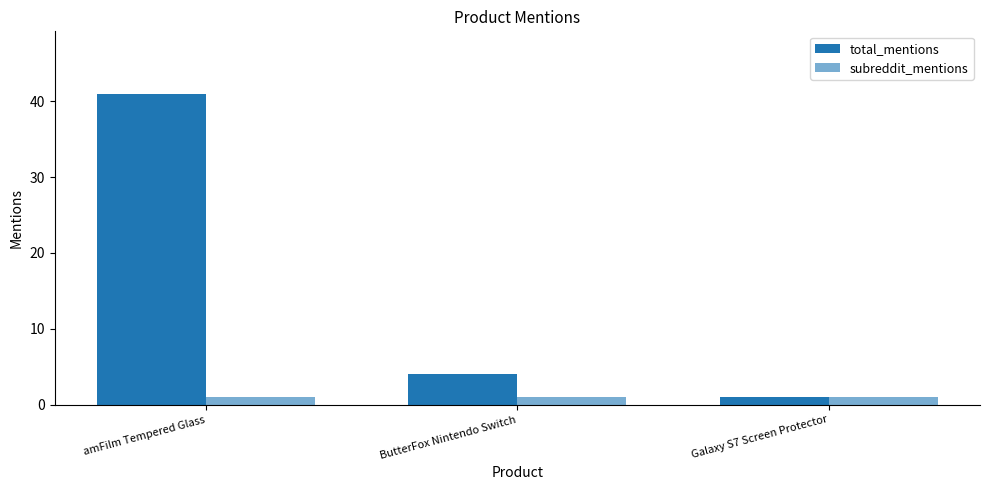

How many distinct data groups are displayed?

2